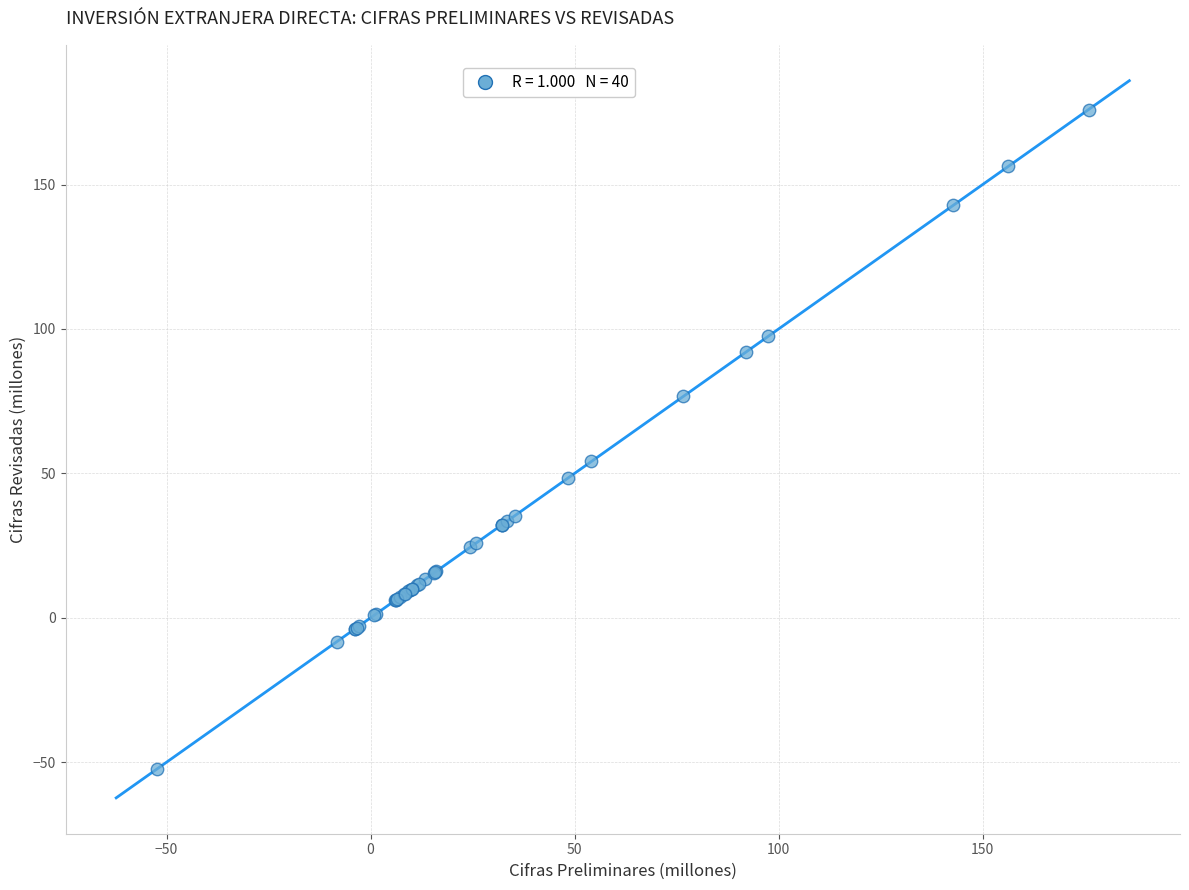

What Y value in the scatter plot is closest to 61?

54.1